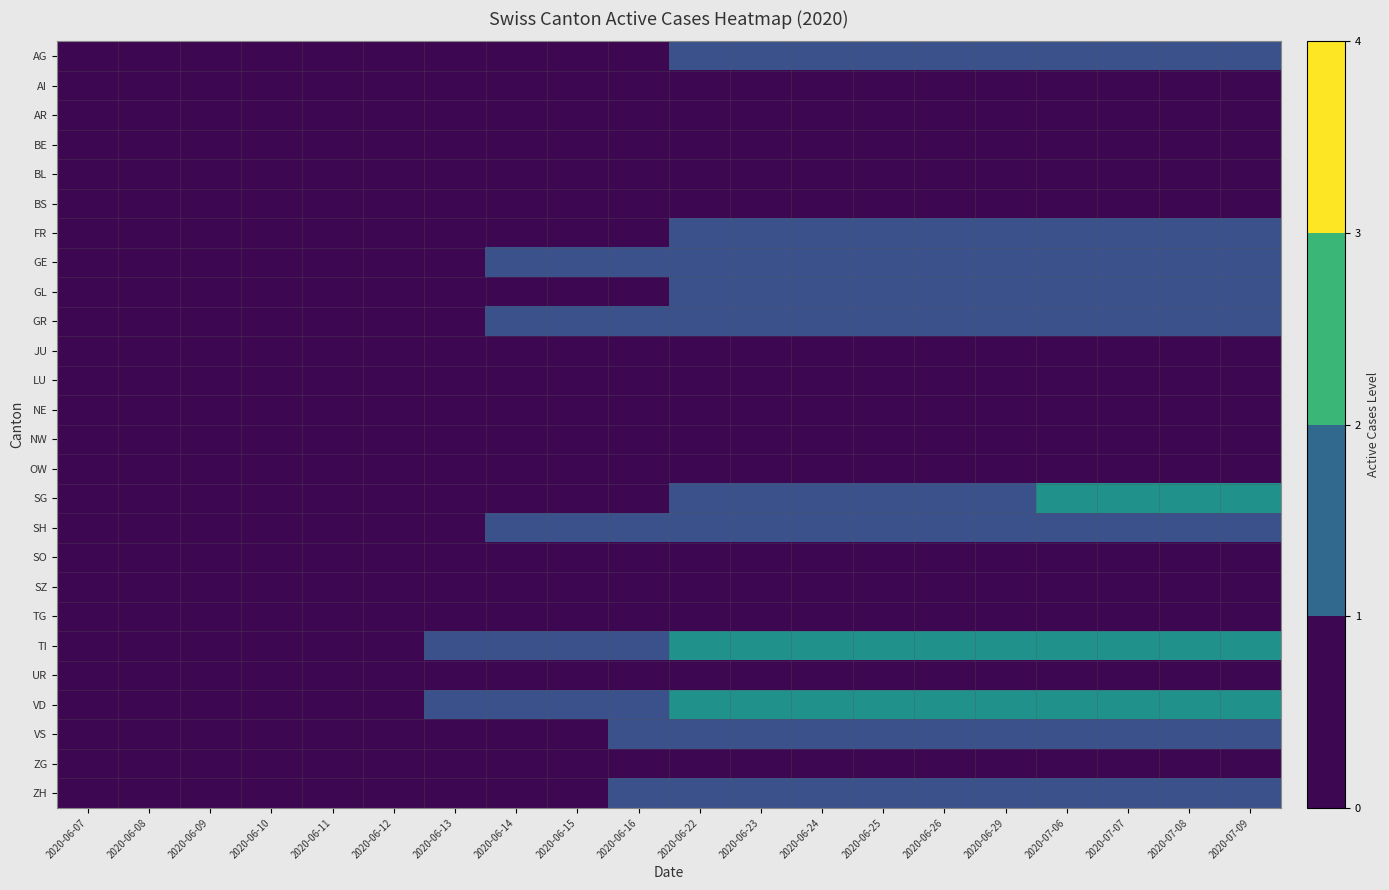

Reading left to right, what are all the values shown in this chart?

AG: 2020-06-07=0	2020-06-08=0	2020-06-09=0	2020-06-10=0	2020-06-11=0	2020-06-12=0	2020-06-13=0	2020-06-14=0	2020-06-15=0	2020-06-16=0	2020-06-22=1	2020-06-23=1	2020-06-24=1	2020-06-25=1	2020-06-26=1	2020-06-29=1	2020-07-06=1	2020-07-07=1	2020-07-08=1	2020-07-09=1
AI: 2020-06-07=0	2020-06-08=0	2020-06-09=0	2020-06-10=0	2020-06-11=0	2020-06-12=0	2020-06-13=0	2020-06-14=0	2020-06-15=0	2020-06-16=0	2020-06-22=0	2020-06-23=0	2020-06-24=0	2020-06-25=0	2020-06-26=0	2020-06-29=0	2020-07-06=0	2020-07-07=0	2020-07-08=0	2020-07-09=0
AR: 2020-06-07=0	2020-06-08=0	2020-06-09=0	2020-06-10=0	2020-06-11=0	2020-06-12=0	2020-06-13=0	2020-06-14=0	2020-06-15=0	2020-06-16=0	2020-06-22=0	2020-06-23=0	2020-06-24=0	2020-06-25=0	2020-06-26=0	2020-06-29=0	2020-07-06=0	2020-07-07=0	2020-07-08=0	2020-07-09=0
BE: 2020-06-07=0	2020-06-08=0	2020-06-09=0	2020-06-10=0	2020-06-11=0	2020-06-12=0	2020-06-13=0	2020-06-14=0	2020-06-15=0	2020-06-16=0	2020-06-22=0	2020-06-23=0	2020-06-24=0	2020-06-25=0	2020-06-26=0	2020-06-29=0	2020-07-06=0	2020-07-07=0	2020-07-08=0	2020-07-09=0
BL: 2020-06-07=0	2020-06-08=0	2020-06-09=0	2020-06-10=0	2020-06-11=0	2020-06-12=0	2020-06-13=0	2020-06-14=0	2020-06-15=0	2020-06-16=0	2020-06-22=0	2020-06-23=0	2020-06-24=0	2020-06-25=0	2020-06-26=0	2020-06-29=0	2020-07-06=0	2020-07-07=0	2020-07-08=0	2020-07-09=0
BS: 2020-06-07=0	2020-06-08=0	2020-06-09=0	2020-06-10=0	2020-06-11=0	2020-06-12=0	2020-06-13=0	2020-06-14=0	2020-06-15=0	2020-06-16=0	2020-06-22=0	2020-06-23=0	2020-06-24=0	2020-06-25=0	2020-06-26=0	2020-06-29=0	2020-07-06=0	2020-07-07=0	2020-07-08=0	2020-07-09=0
FR: 2020-06-07=0	2020-06-08=0	2020-06-09=0	2020-06-10=0	2020-06-11=0	2020-06-12=0	2020-06-13=0	2020-06-14=0	2020-06-15=0	2020-06-16=0	2020-06-22=1	2020-06-23=1	2020-06-24=1	2020-06-25=1	2020-06-26=1	2020-06-29=1	2020-07-06=1	2020-07-07=1	2020-07-08=1	2020-07-09=1
GE: 2020-06-07=0	2020-06-08=0	2020-06-09=0	2020-06-10=0	2020-06-11=0	2020-06-12=0	2020-06-13=0	2020-06-14=1	2020-06-15=1	2020-06-16=1	2020-06-22=1	2020-06-23=1	2020-06-24=1	2020-06-25=1	2020-06-26=1	2020-06-29=1	2020-07-06=1	2020-07-07=1	2020-07-08=1	2020-07-09=1
GL: 2020-06-07=0	2020-06-08=0	2020-06-09=0	2020-06-10=0	2020-06-11=0	2020-06-12=0	2020-06-13=0	2020-06-14=0	2020-06-15=0	2020-06-16=0	2020-06-22=1	2020-06-23=1	2020-06-24=1	2020-06-25=1	2020-06-26=1	2020-06-29=1	2020-07-06=1	2020-07-07=1	2020-07-08=1	2020-07-09=1
GR: 2020-06-07=0	2020-06-08=0	2020-06-09=0	2020-06-10=0	2020-06-11=0	2020-06-12=0	2020-06-13=0	2020-06-14=1	2020-06-15=1	2020-06-16=1	2020-06-22=1	2020-06-23=1	2020-06-24=1	2020-06-25=1	2020-06-26=1	2020-06-29=1	2020-07-06=1	2020-07-07=1	2020-07-08=1	2020-07-09=1
JU: 2020-06-07=0	2020-06-08=0	2020-06-09=0	2020-06-10=0	2020-06-11=0	2020-06-12=0	2020-06-13=0	2020-06-14=0	2020-06-15=0	2020-06-16=0	2020-06-22=0	2020-06-23=0	2020-06-24=0	2020-06-25=0	2020-06-26=0	2020-06-29=0	2020-07-06=0	2020-07-07=0	2020-07-08=0	2020-07-09=0
LU: 2020-06-07=0	2020-06-08=0	2020-06-09=0	2020-06-10=0	2020-06-11=0	2020-06-12=0	2020-06-13=0	2020-06-14=0	2020-06-15=0	2020-06-16=0	2020-06-22=0	2020-06-23=0	2020-06-24=0	2020-06-25=0	2020-06-26=0	2020-06-29=0	2020-07-06=0	2020-07-07=0	2020-07-08=0	2020-07-09=0
NE: 2020-06-07=0	2020-06-08=0	2020-06-09=0	2020-06-10=0	2020-06-11=0	2020-06-12=0	2020-06-13=0	2020-06-14=0	2020-06-15=0	2020-06-16=0	2020-06-22=0	2020-06-23=0	2020-06-24=0	2020-06-25=0	2020-06-26=0	2020-06-29=0	2020-07-06=0	2020-07-07=0	2020-07-08=0	2020-07-09=0
NW: 2020-06-07=0	2020-06-08=0	2020-06-09=0	2020-06-10=0	2020-06-11=0	2020-06-12=0	2020-06-13=0	2020-06-14=0	2020-06-15=0	2020-06-16=0	2020-06-22=0	2020-06-23=0	2020-06-24=0	2020-06-25=0	2020-06-26=0	2020-06-29=0	2020-07-06=0	2020-07-07=0	2020-07-08=0	2020-07-09=0
OW: 2020-06-07=0	2020-06-08=0	2020-06-09=0	2020-06-10=0	2020-06-11=0	2020-06-12=0	2020-06-13=0	2020-06-14=0	2020-06-15=0	2020-06-16=0	2020-06-22=0	2020-06-23=0	2020-06-24=0	2020-06-25=0	2020-06-26=0	2020-06-29=0	2020-07-06=0	2020-07-07=0	2020-07-08=0	2020-07-09=0
SG: 2020-06-07=0	2020-06-08=0	2020-06-09=0	2020-06-10=0	2020-06-11=0	2020-06-12=0	2020-06-13=0	2020-06-14=0	2020-06-15=0	2020-06-16=0	2020-06-22=1	2020-06-23=1	2020-06-24=1	2020-06-25=1	2020-06-26=1	2020-06-29=1	2020-07-06=2	2020-07-07=2	2020-07-08=2	2020-07-09=2
SH: 2020-06-07=0	2020-06-08=0	2020-06-09=0	2020-06-10=0	2020-06-11=0	2020-06-12=0	2020-06-13=0	2020-06-14=1	2020-06-15=1	2020-06-16=1	2020-06-22=1	2020-06-23=1	2020-06-24=1	2020-06-25=1	2020-06-26=1	2020-06-29=1	2020-07-06=1	2020-07-07=1	2020-07-08=1	2020-07-09=1
SO: 2020-06-07=0	2020-06-08=0	2020-06-09=0	2020-06-10=0	2020-06-11=0	2020-06-12=0	2020-06-13=0	2020-06-14=0	2020-06-15=0	2020-06-16=0	2020-06-22=0	2020-06-23=0	2020-06-24=0	2020-06-25=0	2020-06-26=0	2020-06-29=0	2020-07-06=0	2020-07-07=0	2020-07-08=0	2020-07-09=0
SZ: 2020-06-07=0	2020-06-08=0	2020-06-09=0	2020-06-10=0	2020-06-11=0	2020-06-12=0	2020-06-13=0	2020-06-14=0	2020-06-15=0	2020-06-16=0	2020-06-22=0	2020-06-23=0	2020-06-24=0	2020-06-25=0	2020-06-26=0	2020-06-29=0	2020-07-06=0	2020-07-07=0	2020-07-08=0	2020-07-09=0
TG: 2020-06-07=0	2020-06-08=0	2020-06-09=0	2020-06-10=0	2020-06-11=0	2020-06-12=0	2020-06-13=0	2020-06-14=0	2020-06-15=0	2020-06-16=0	2020-06-22=0	2020-06-23=0	2020-06-24=0	2020-06-25=0	2020-06-26=0	2020-06-29=0	2020-07-06=0	2020-07-07=0	2020-07-08=0	2020-07-09=0
TI: 2020-06-07=0	2020-06-08=0	2020-06-09=0	2020-06-10=0	2020-06-11=0	2020-06-12=0	2020-06-13=1	2020-06-14=1	2020-06-15=1	2020-06-16=1	2020-06-22=2	2020-06-23=2	2020-06-24=2	2020-06-25=2	2020-06-26=2	2020-06-29=2	2020-07-06=2	2020-07-07=2	2020-07-08=2	2020-07-09=2
UR: 2020-06-07=0	2020-06-08=0	2020-06-09=0	2020-06-10=0	2020-06-11=0	2020-06-12=0	2020-06-13=0	2020-06-14=0	2020-06-15=0	2020-06-16=0	2020-06-22=0	2020-06-23=0	2020-06-24=0	2020-06-25=0	2020-06-26=0	2020-06-29=0	2020-07-06=0	2020-07-07=0	2020-07-08=0	2020-07-09=0
VD: 2020-06-07=0	2020-06-08=0	2020-06-09=0	2020-06-10=0	2020-06-11=0	2020-06-12=0	2020-06-13=1	2020-06-14=1	2020-06-15=1	2020-06-16=1	2020-06-22=2	2020-06-23=2	2020-06-24=2	2020-06-25=2	2020-06-26=2	2020-06-29=2	2020-07-06=2	2020-07-07=2	2020-07-08=2	2020-07-09=2
VS: 2020-06-07=0	2020-06-08=0	2020-06-09=0	2020-06-10=0	2020-06-11=0	2020-06-12=0	2020-06-13=0	2020-06-14=0	2020-06-15=0	2020-06-16=1	2020-06-22=1	2020-06-23=1	2020-06-24=1	2020-06-25=1	2020-06-26=1	2020-06-29=1	2020-07-06=1	2020-07-07=1	2020-07-08=1	2020-07-09=1
ZG: 2020-06-07=0	2020-06-08=0	2020-06-09=0	2020-06-10=0	2020-06-11=0	2020-06-12=0	2020-06-13=0	2020-06-14=0	2020-06-15=0	2020-06-16=0	2020-06-22=0	2020-06-23=0	2020-06-24=0	2020-06-25=0	2020-06-26=0	2020-06-29=0	2020-07-06=0	2020-07-07=0	2020-07-08=0	2020-07-09=0
ZH: 2020-06-07=0	2020-06-08=0	2020-06-09=0	2020-06-10=0	2020-06-11=0	2020-06-12=0	2020-06-13=0	2020-06-14=0	2020-06-15=0	2020-06-16=1	2020-06-22=1	2020-06-23=1	2020-06-24=1	2020-06-25=1	2020-06-26=1	2020-06-29=1	2020-07-06=1	2020-07-07=1	2020-07-08=1	2020-07-09=1